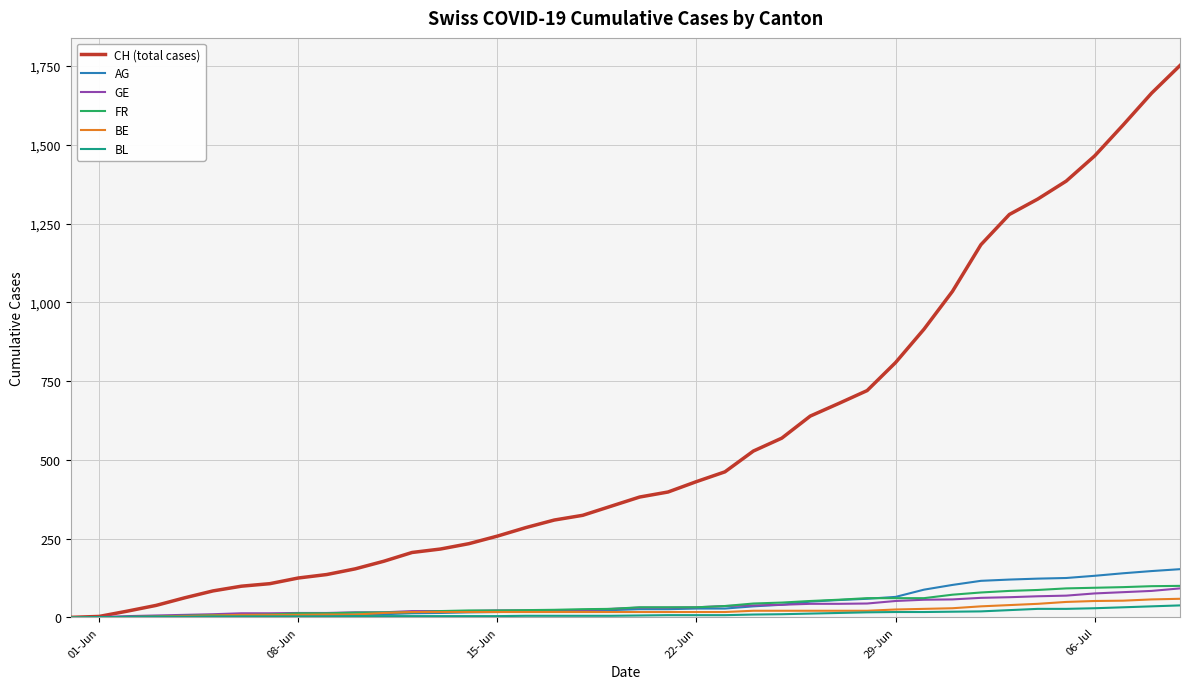

What is the maximum value for FR?

100